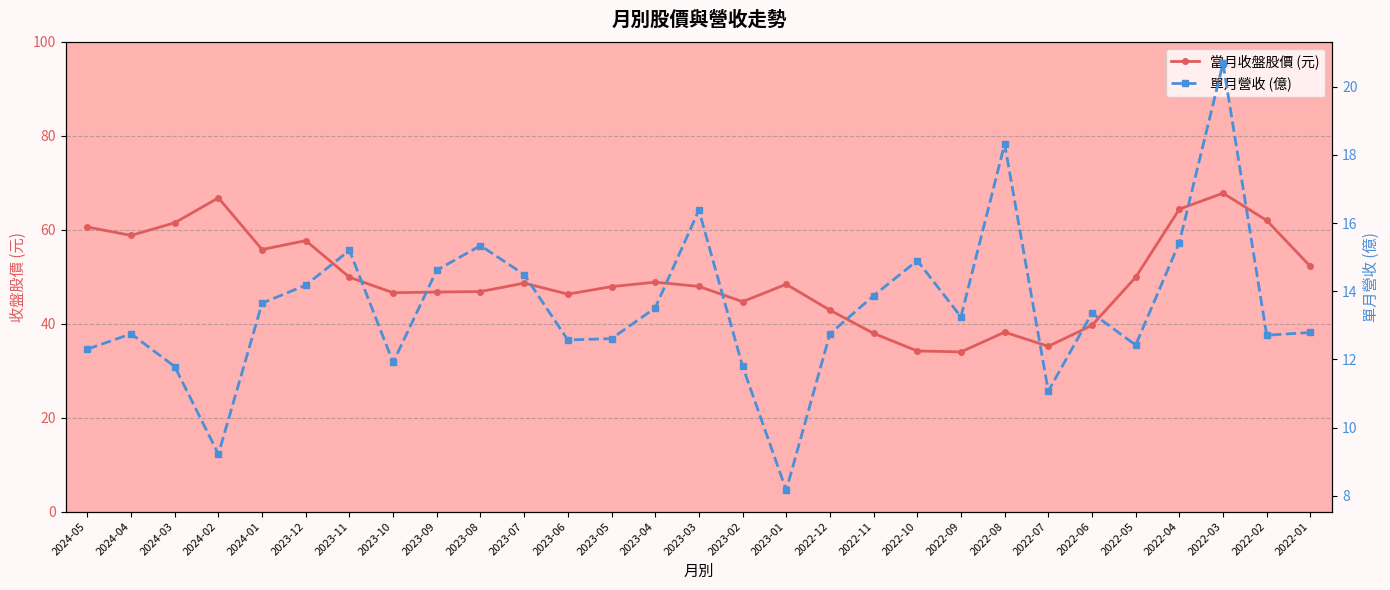

Reading left to right, extract all data points from this chart.

當月收盤股價 (元): 2024-05=60.6	2024-04=58.8	2024-03=61.5	2024-02=66.8	2024-01=55.8	2023-12=57.7	2023-11=49.9	2023-10=46.6	2023-09=46.8	2023-08=46.9	2023-07=48.6	2023-06=46.3	2023-05=47.9	2023-04=48.9	2023-03=48.0	2023-02=44.7	2023-01=48.4	2022-12=42.9	2022-11=38.0	2022-10=34.2	2022-09=34.0	2022-08=38.2	2022-07=35.2	2022-06=39.6	2022-05=49.9	2022-04=64.4	2022-03=67.8	2022-02=62.0	2022-01=52.2
單月營收 (億): 2024-05=12.3	2024-04=12.8	2024-03=11.8	2024-02=9.2	2024-01=13.7	2023-12=14.2	2023-11=15.2	2023-10=11.9	2023-09=14.6	2023-08=15.3	2023-07=14.5	2023-06=12.6	2023-05=12.6	2023-04=13.5	2023-03=16.4	2023-02=11.8	2023-01=8.2	2022-12=12.8	2022-11=13.9	2022-10=14.9	2022-09=13.2	2022-08=18.3	2022-07=11.1	2022-06=13.4	2022-05=12.4	2022-04=15.4	2022-03=20.7	2022-02=12.7	2022-01=12.8